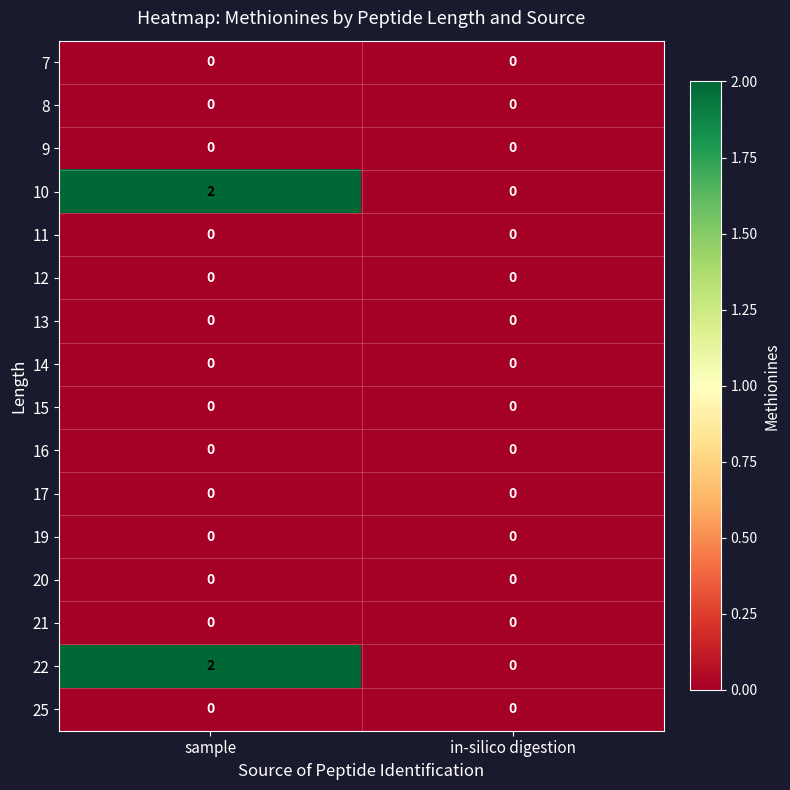

Which category has the highest value across all series?

sample